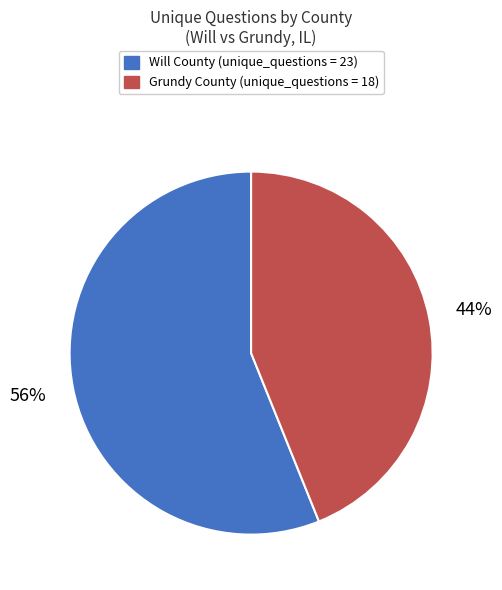

To the nearest percent, what is the average slice percentage?

50%